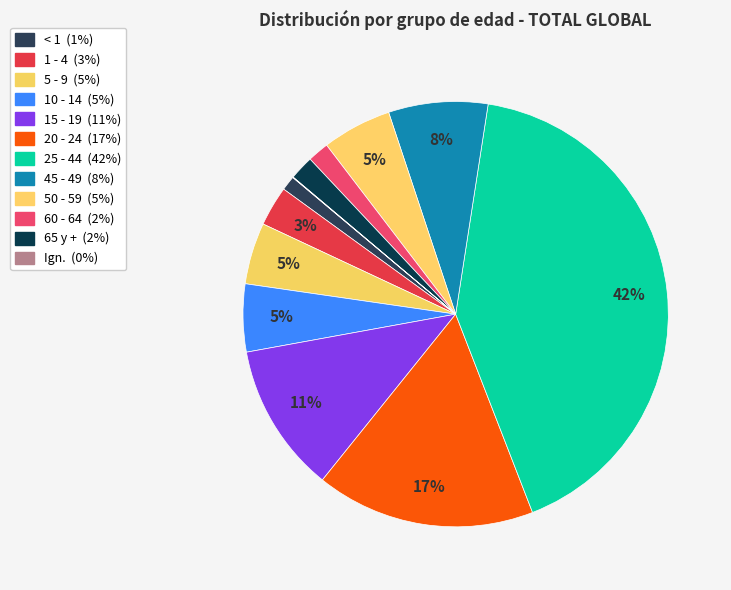

What is the largest slice in the pie chart?

25 - 44